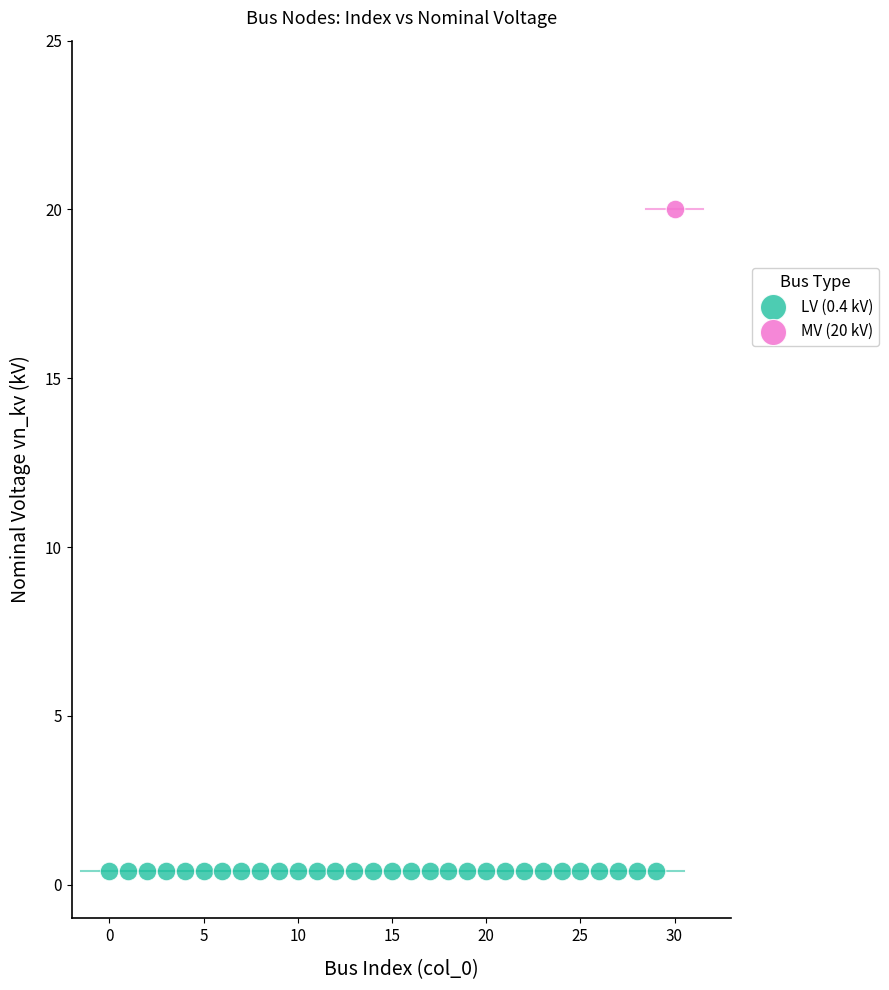

Which series contains the lowest Y value?

LV (0.4 kV)